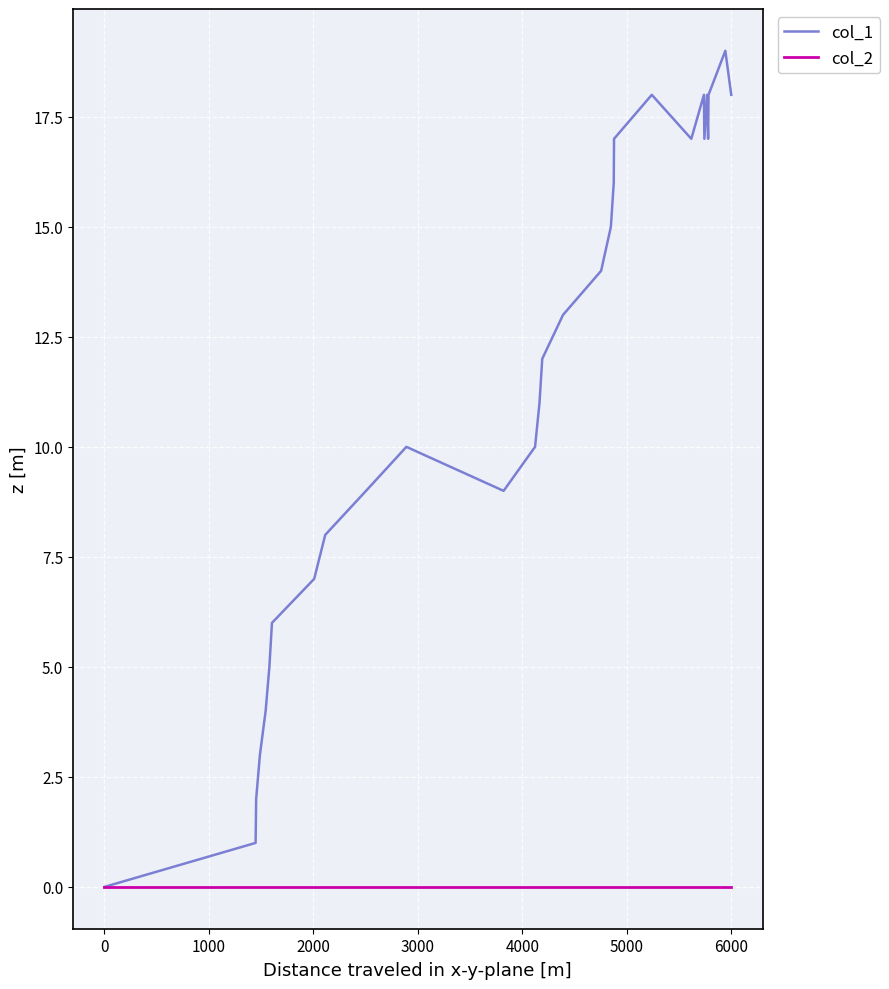

What is the highest value of the col_1 series?

19